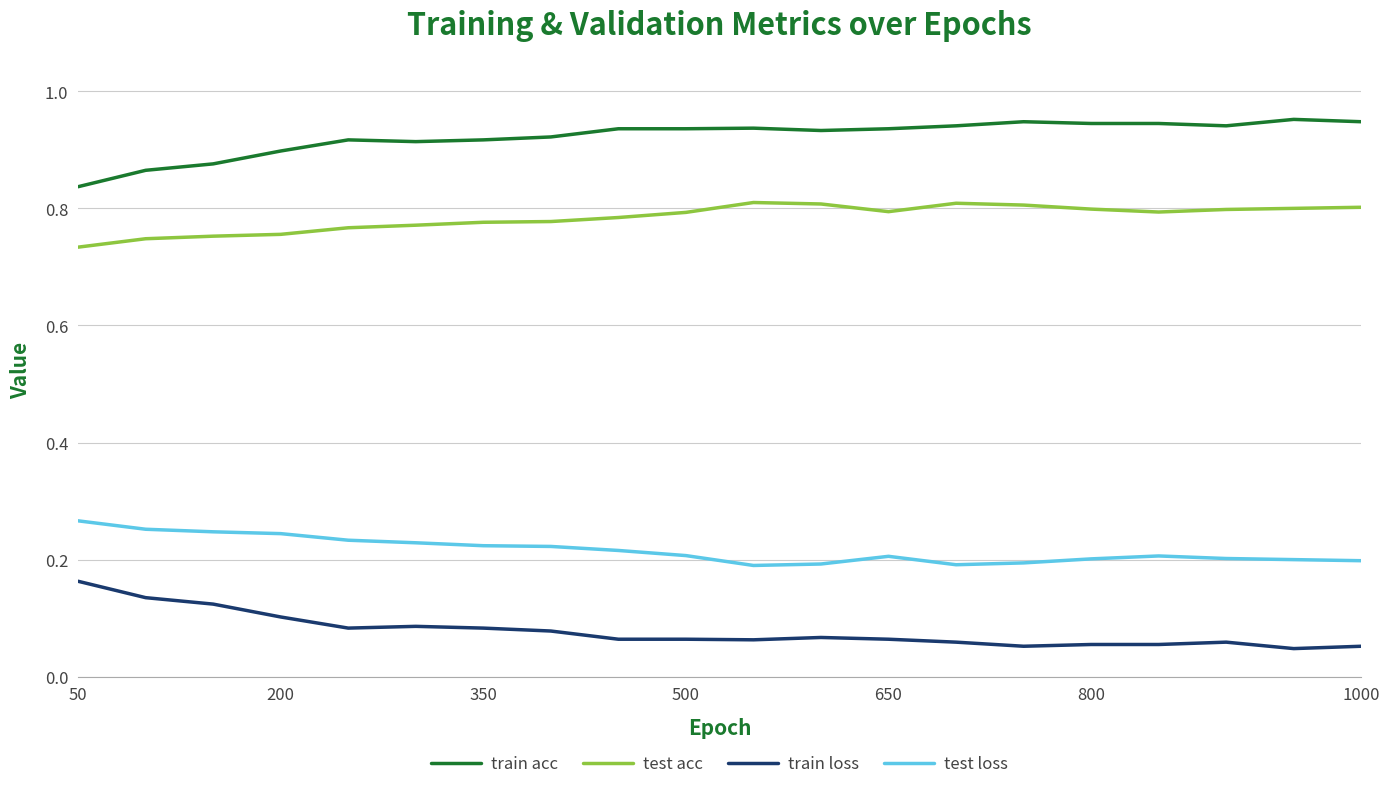

True or false: train acc and test acc intersect in this chart.

False